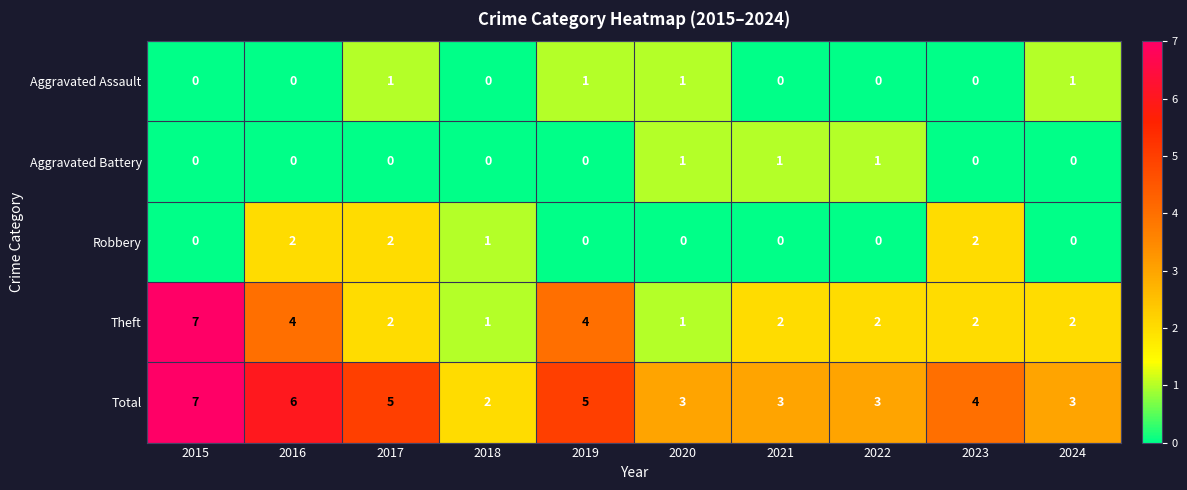

What is the difference between the highest and lowest values at 2018?

2